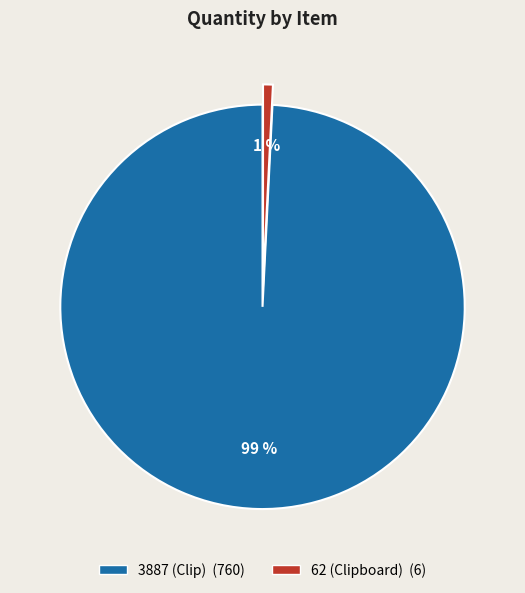

What percentage is the 62 (Clipboard) slice, to the nearest percent?

1%